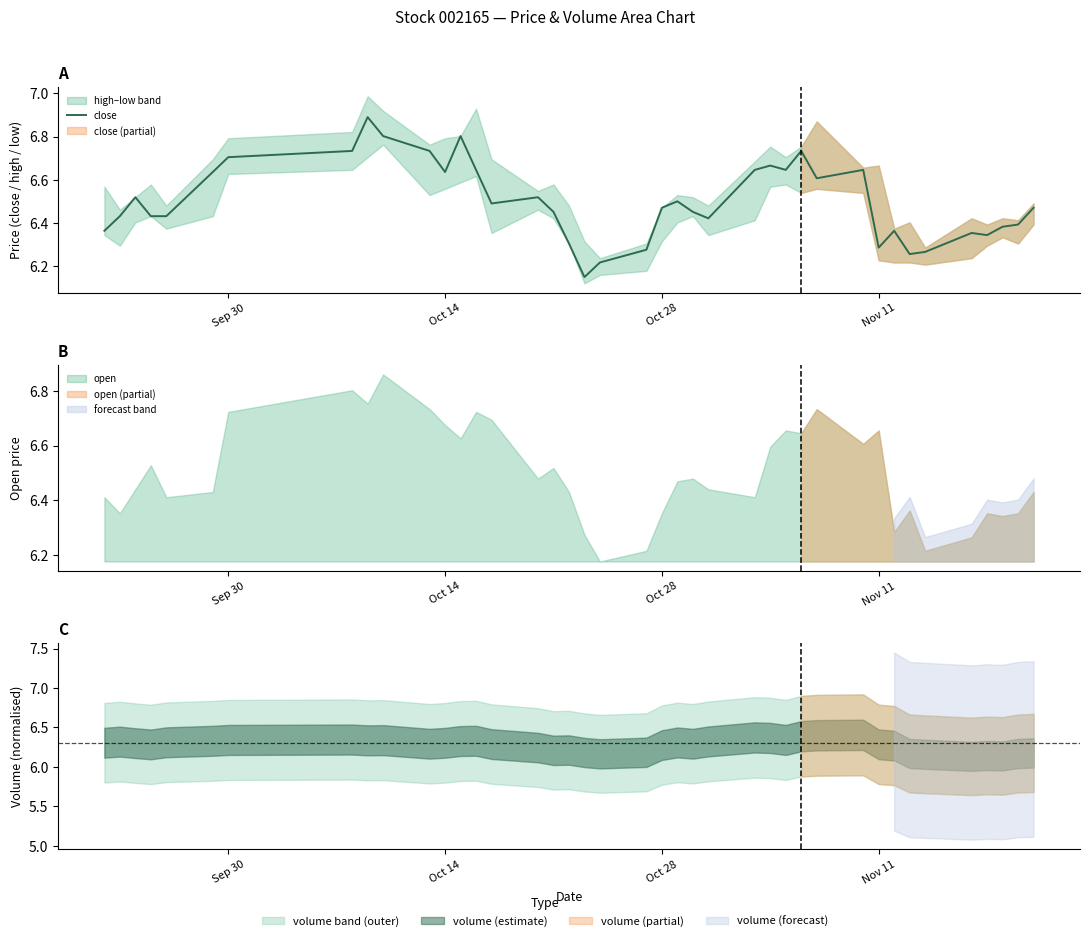

The value at 35 is 10.7. True or false?

False